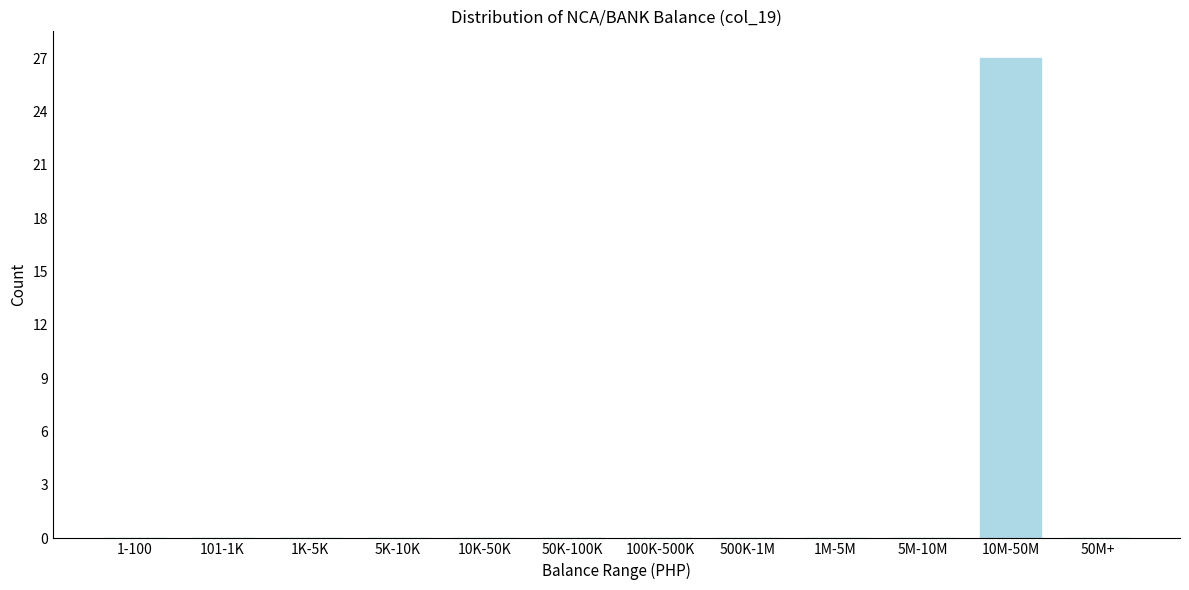

Reading left to right, transcribe all the data shown in this chart.

1-100=0	101-1K=0	1K-5K=0	5K-10K=0	10K-50K=0	50K-100K=0	100K-500K=0	500K-1M=0	1M-5M=0	5M-10M=0	10M-50M=27	50M+=0